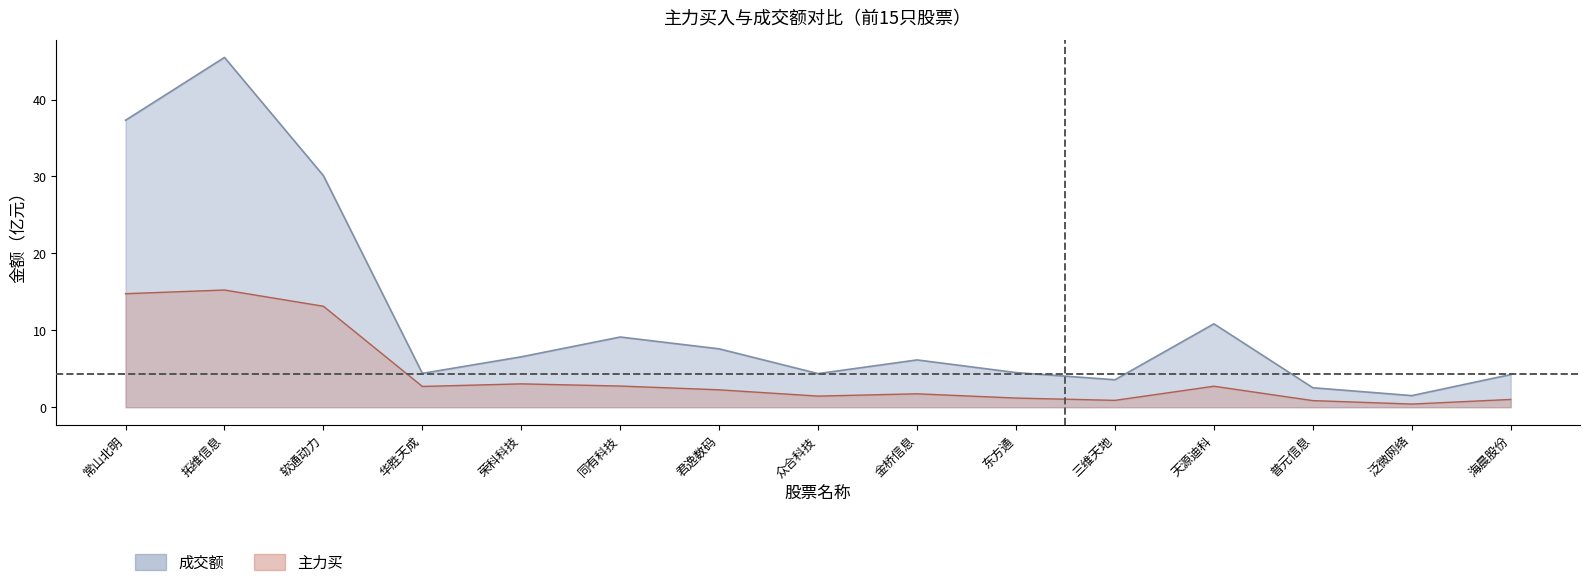

Which series has the largest total across all categories?

成交额